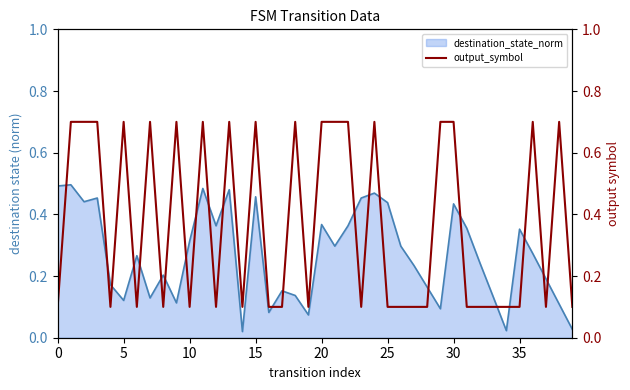

What is the maximum value shown in the chart?

0.7